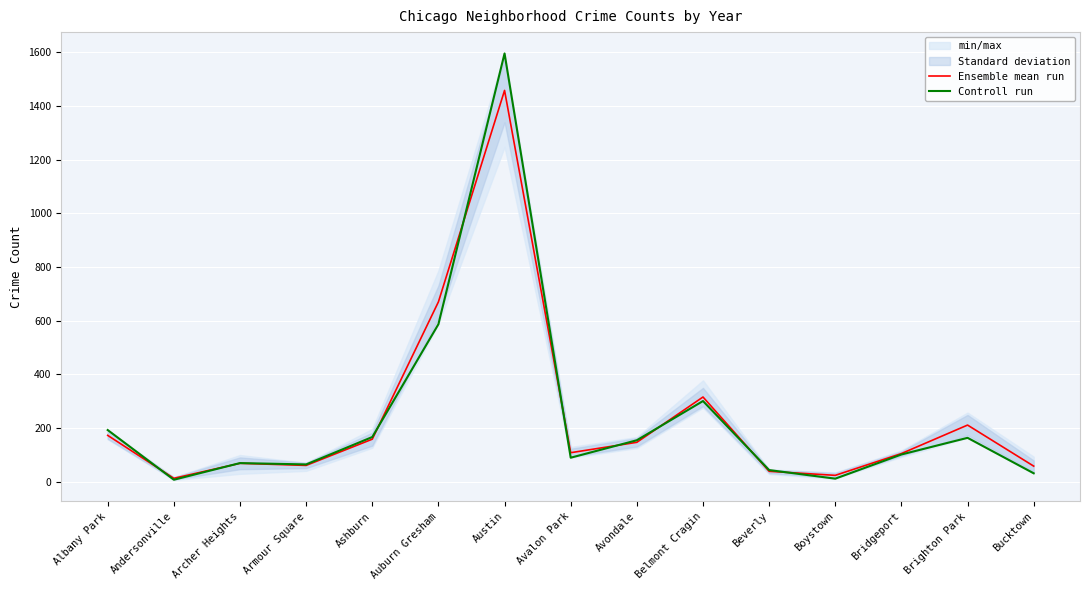

What is the sum of the Controll run values at Andersonville and Bucktown?

40.0